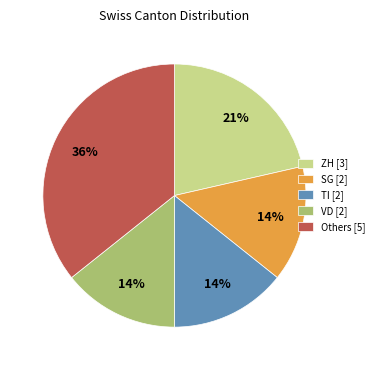

To the nearest percent, what is the average slice percentage?

20%